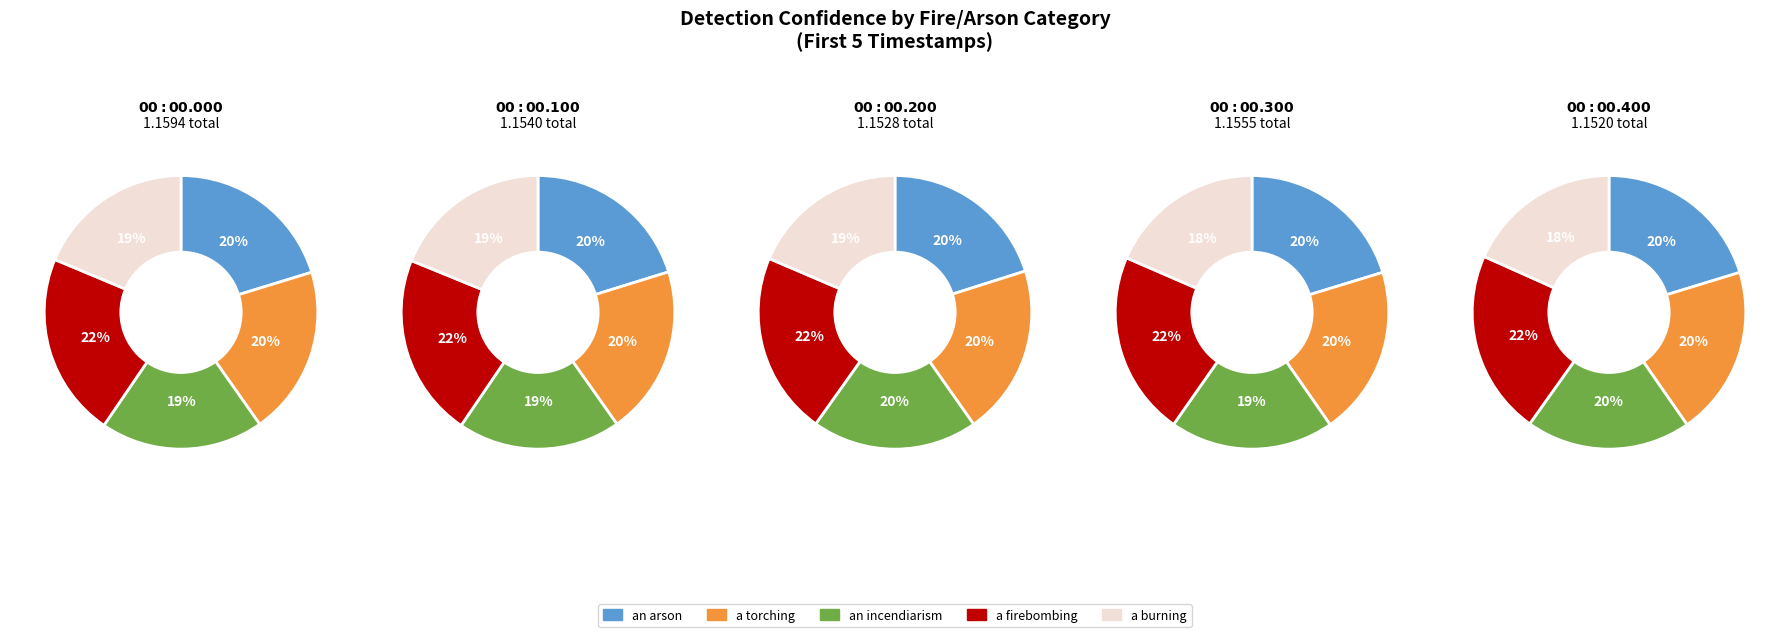

Is it true that a torching is 20% of the pie?

True